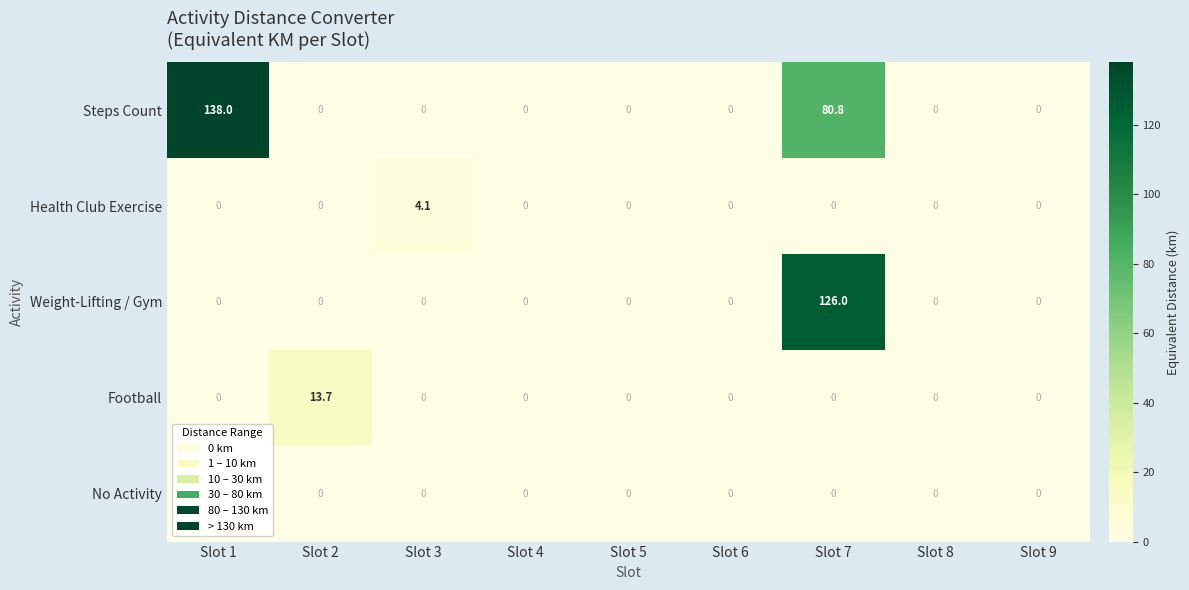

True or false: Weight-Lifting / Gym has a value of 0.0 at Slot 8.

True